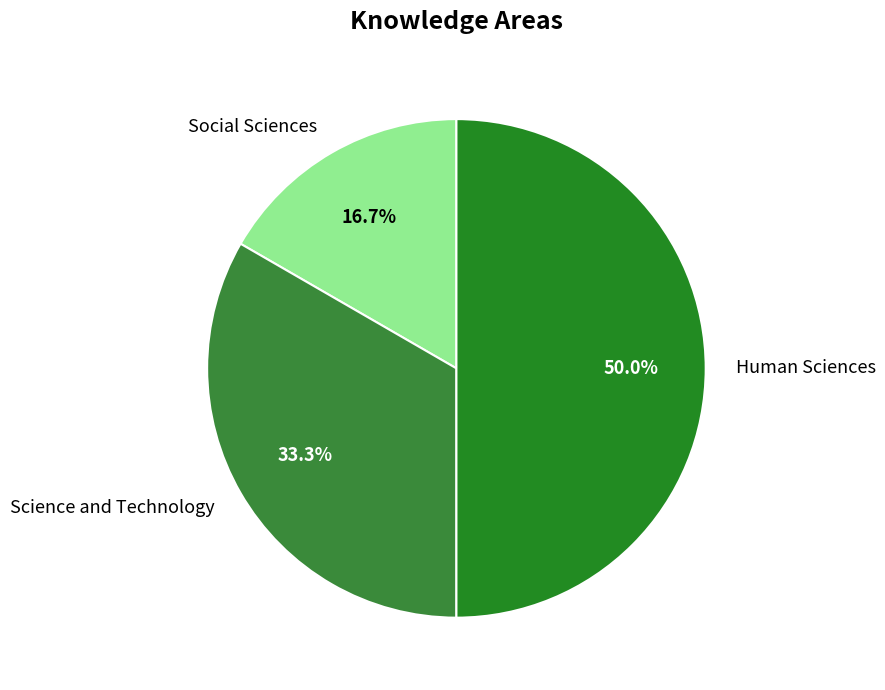

The Human Sciences slice represents 50% of the pie. True or false?

True